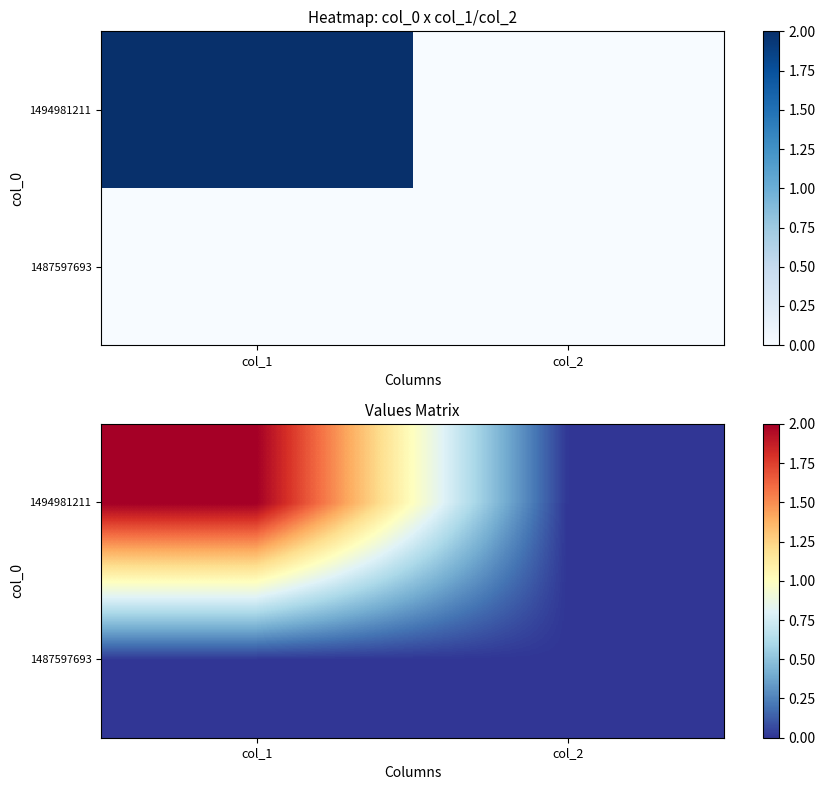

How many 1494981211 values are between 0 and 2?

2